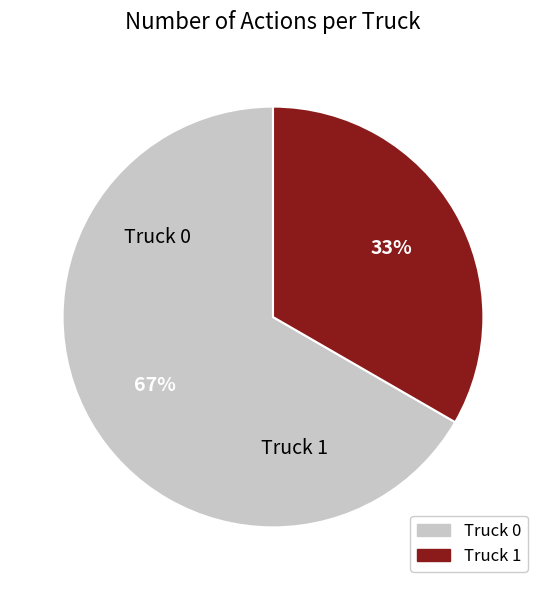

To the nearest percent, what is the combined percentage of Truck 0 and Truck 1?

100%